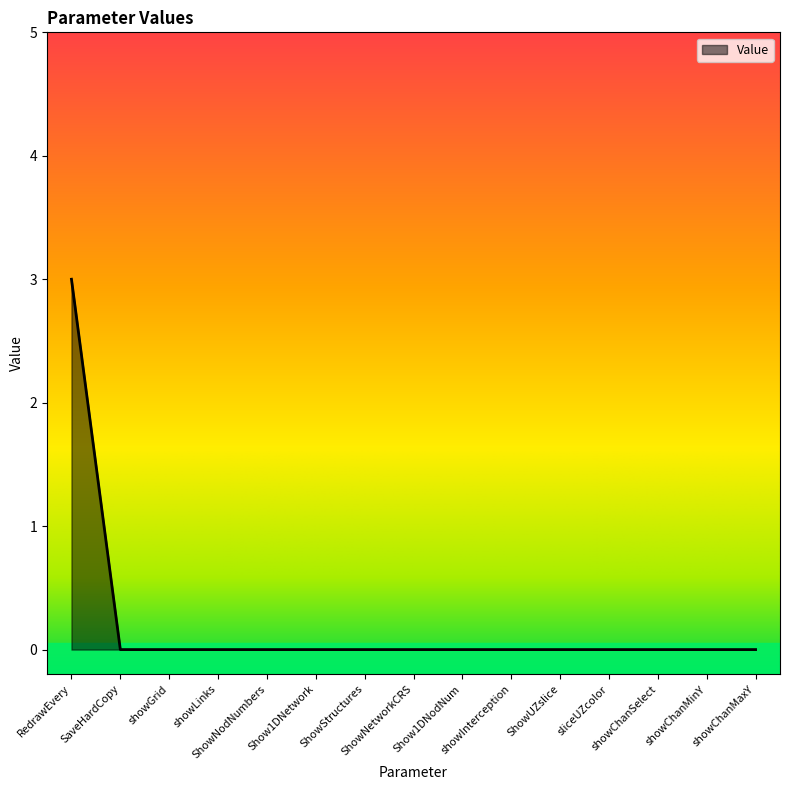

How many series are shown in this chart?

1